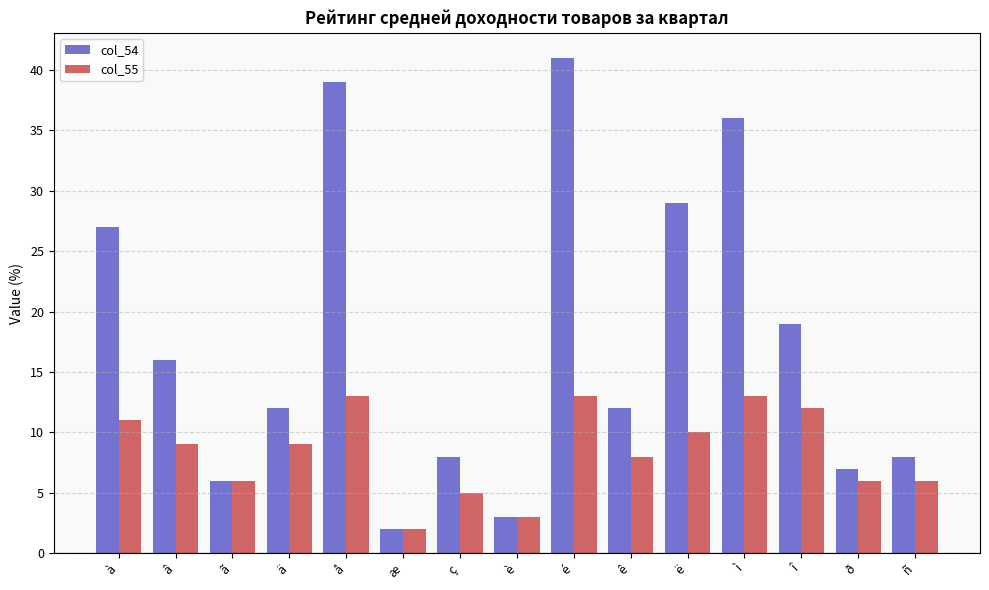

What is the difference between the maximum and second lowest values in the col_55 series?

10